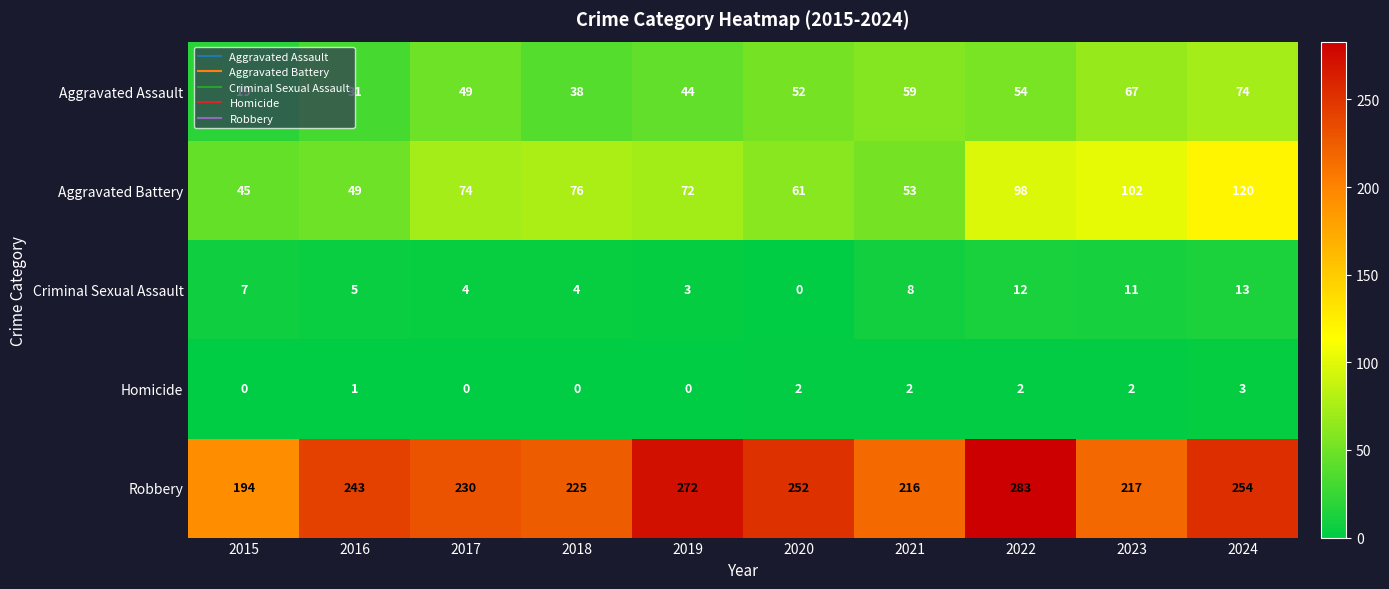

The value of Aggravated Assault at 2024 is 98. True or false?

False